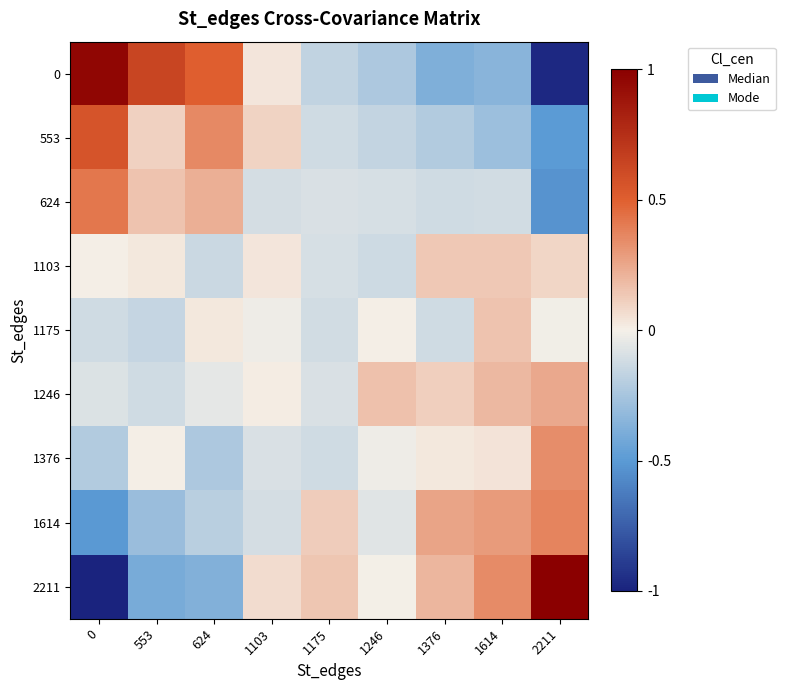

Which label corresponds to the largest value in the chart?

2211